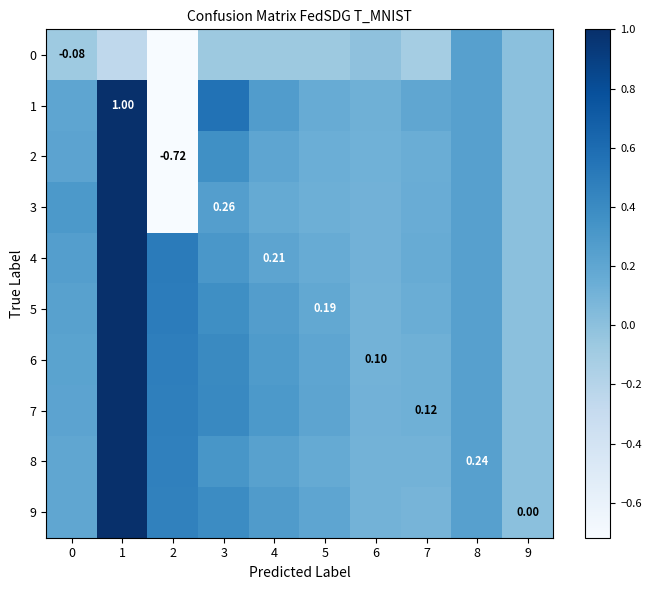

Which has a higher value, 7 or 2?

7